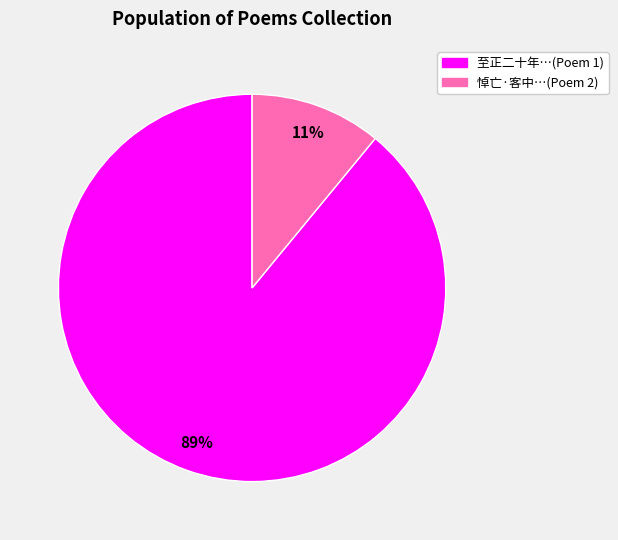

To the nearest percent, what is the average slice percentage?

50%